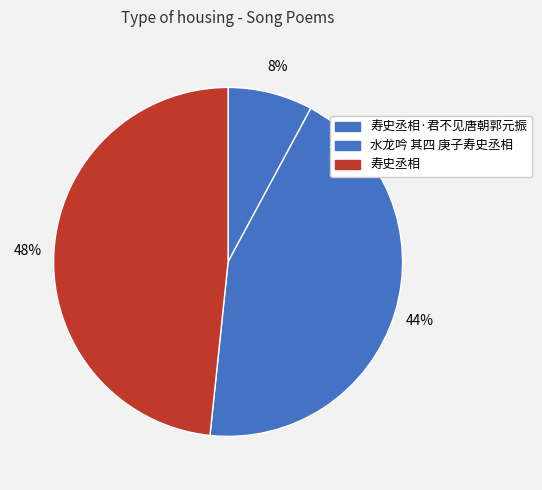

Rank the categories by value from lowest to highest.

寿史丞相·君不见唐朝郭元振, 水龙吟 其四 庚子寿史丞相, 寿史丞相